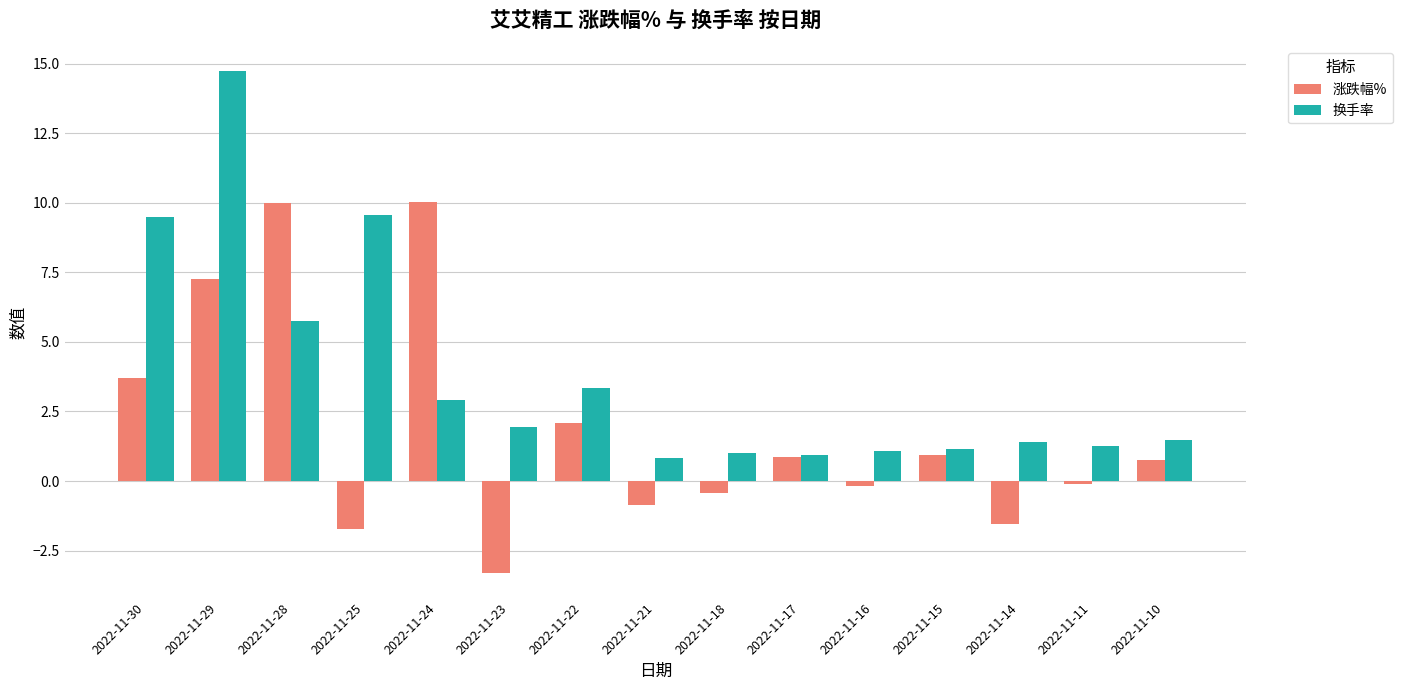

At which category is the sum across all series the highest?

2022-11-29